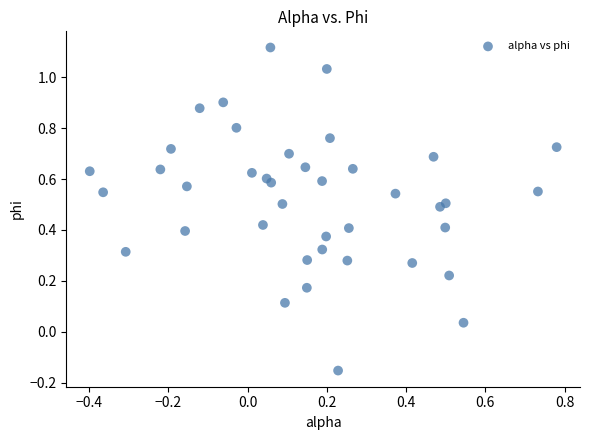

What is the range of Y values (max minus min)?

1.3